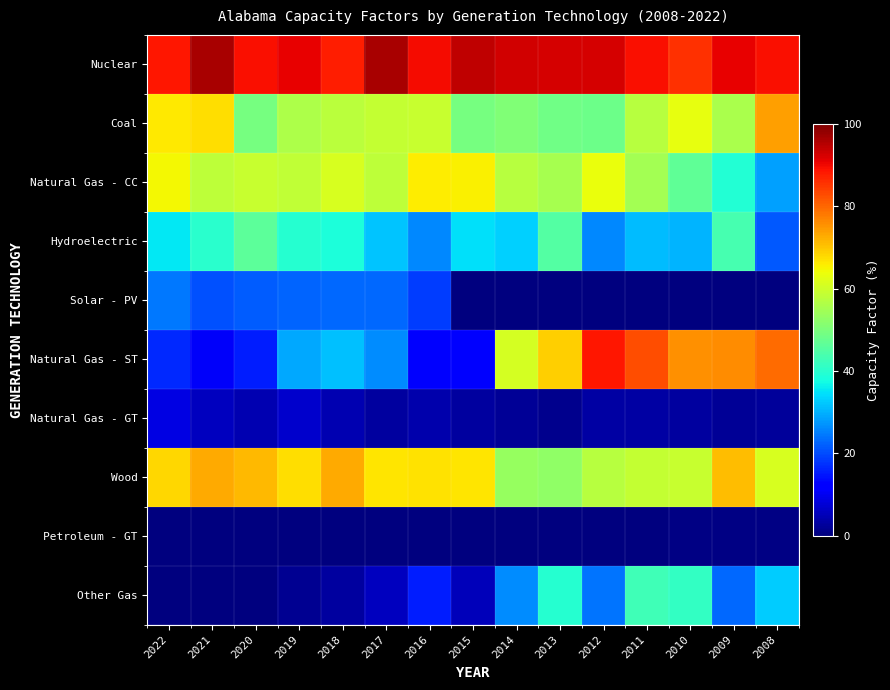

Which series has the widest spread of values?

Natural Gas - ST